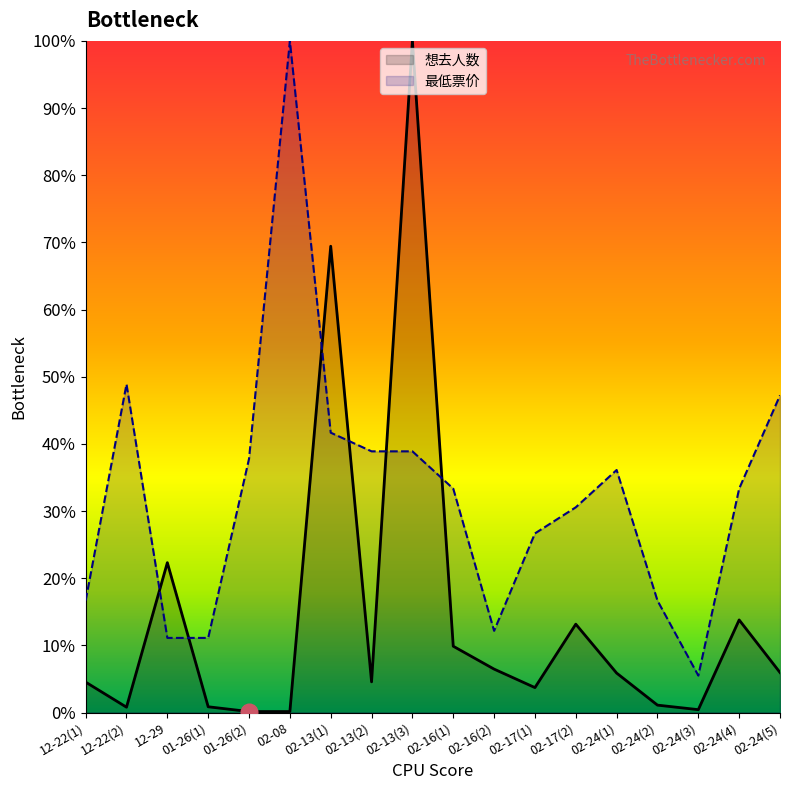

What is the spread (max minus min) of values at 02-08?

99.9